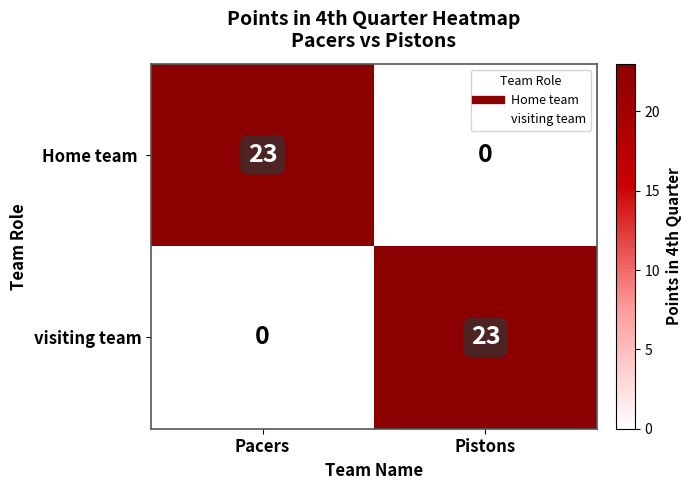

What is the total value across all series at Pacers?

23